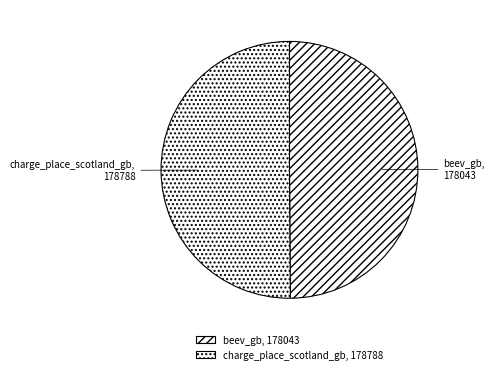

Approximately how many times larger is the value at charge_place_scotland_gb, 178788 compared to beev_gb, 178043?

1.0